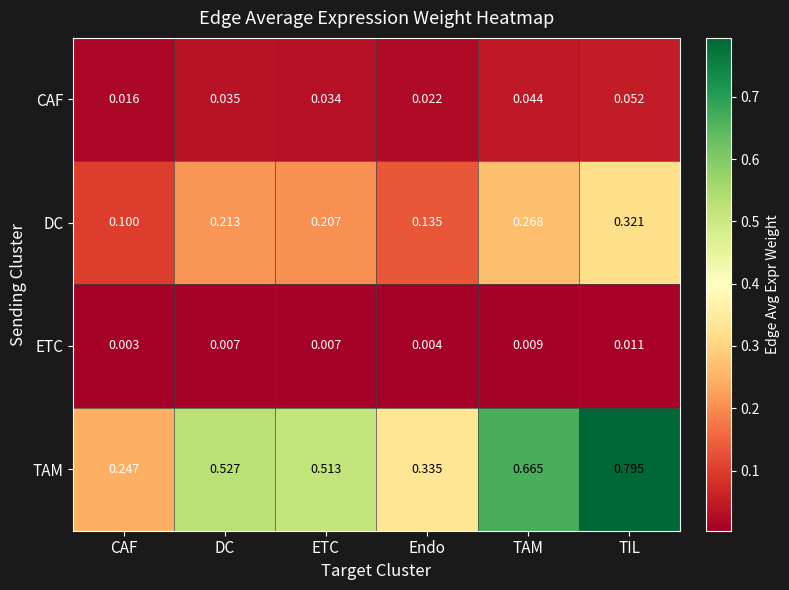

Which series has the largest total across all categories?

TAM